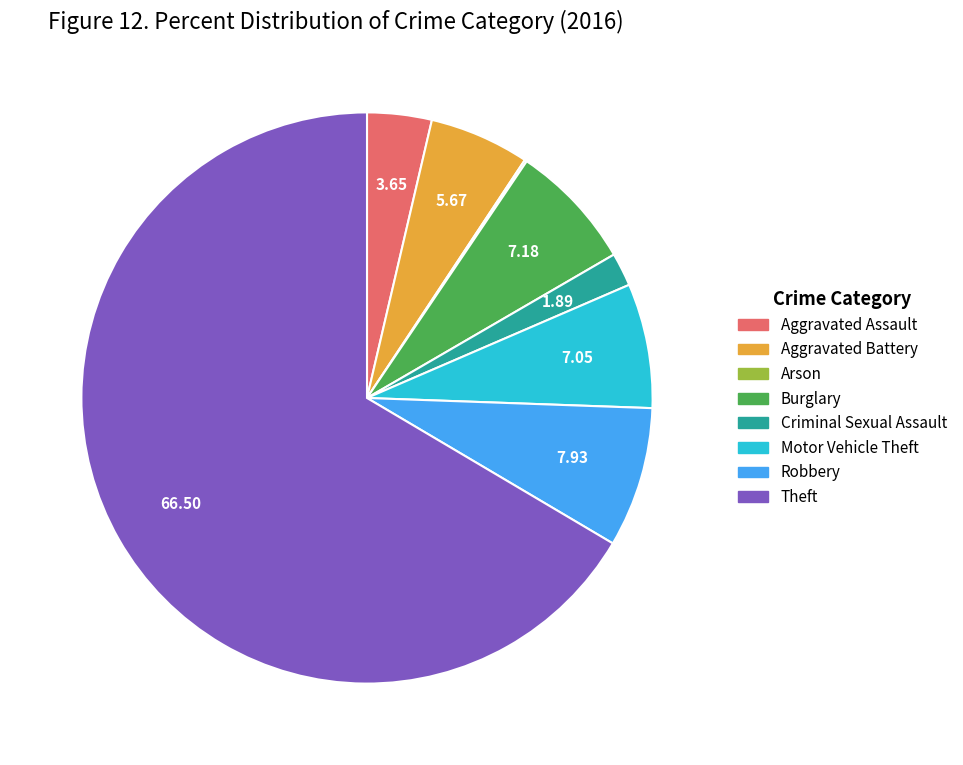

Which slice is the largest?

Theft